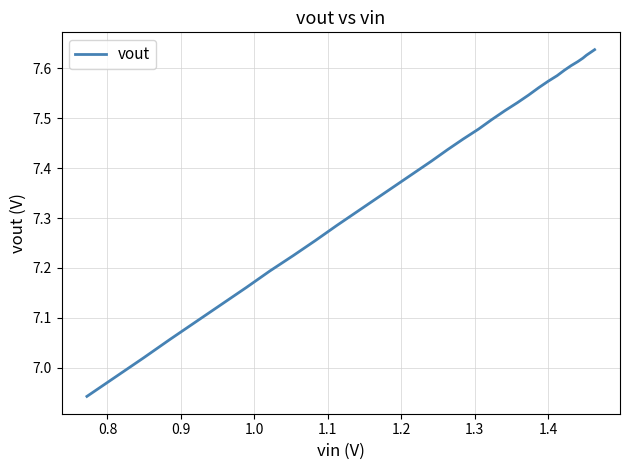

What is the difference between the second highest and second lowest values?

0.7